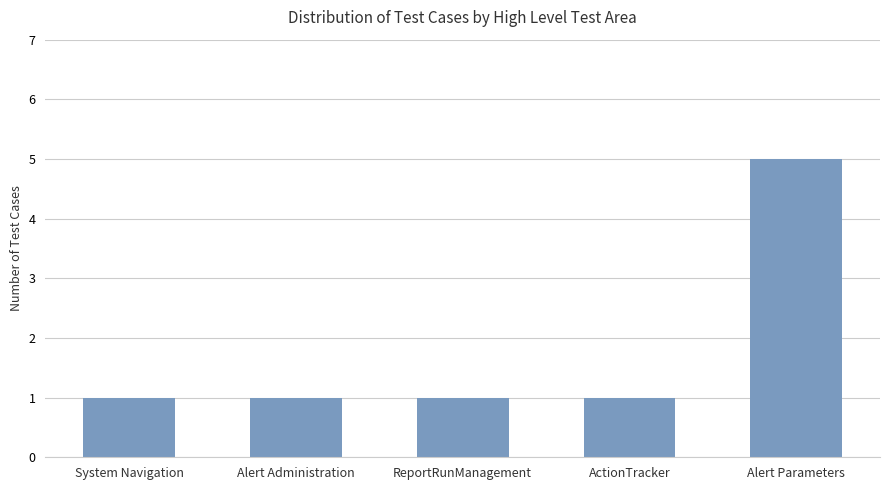

True or false: the data shows 5 at Alert Parameters.

True